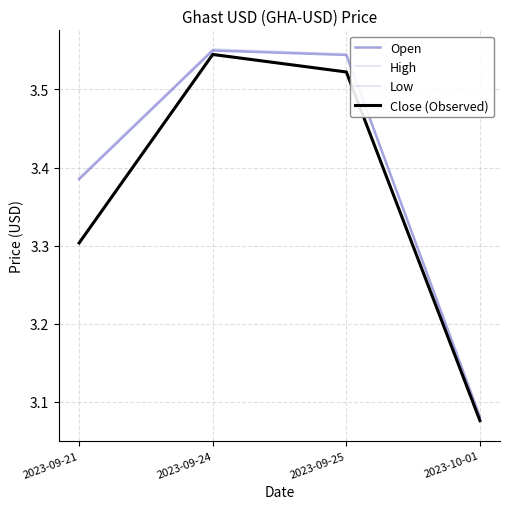

How many lines are shown in the chart?

4